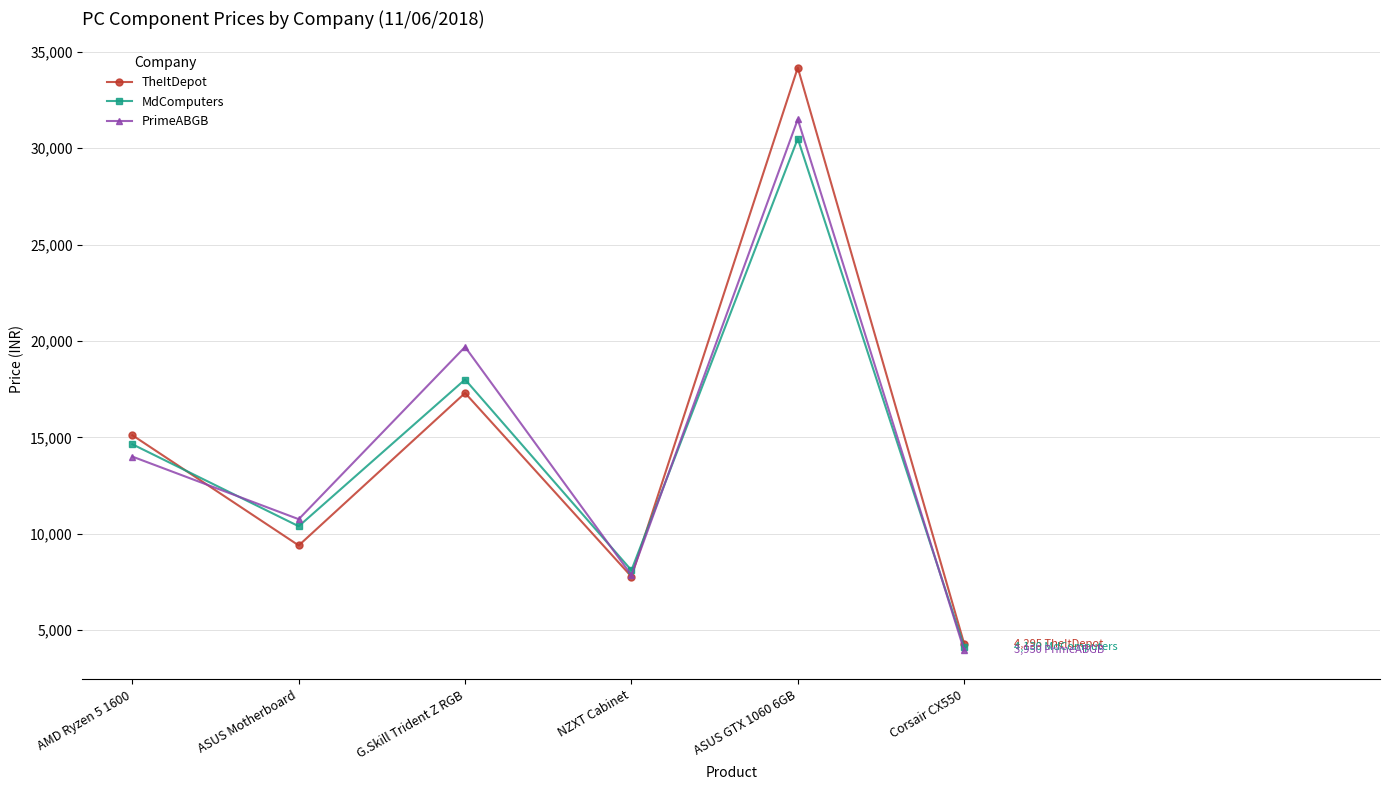

What is the sum of the MdComputers values at ASUS Motherboard and G.Skill Trident Z RGB?

28385